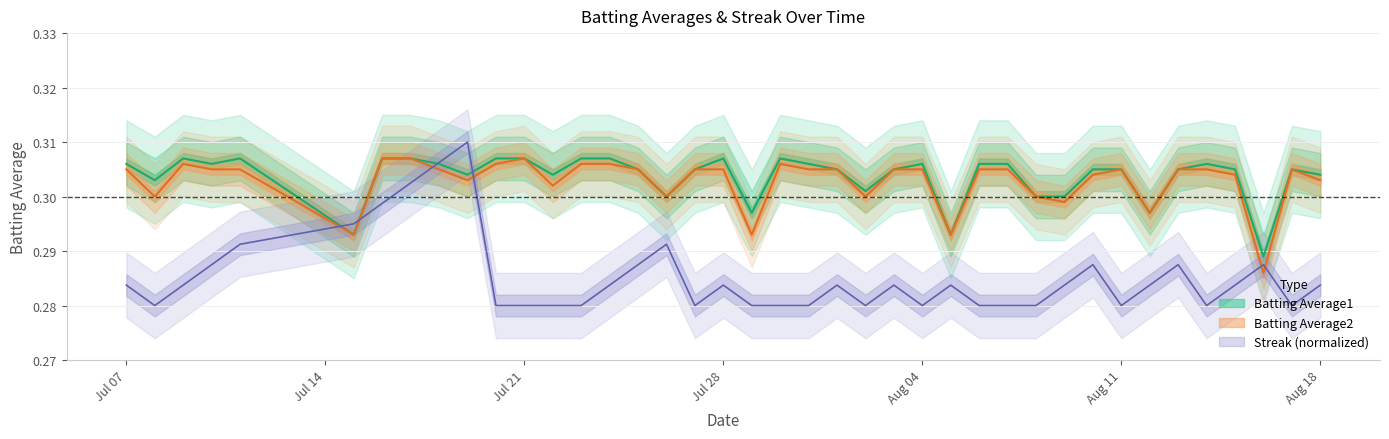

Where do Streak and Batting Average1 first cross each other?

2010-07-11 and 2010-07-15